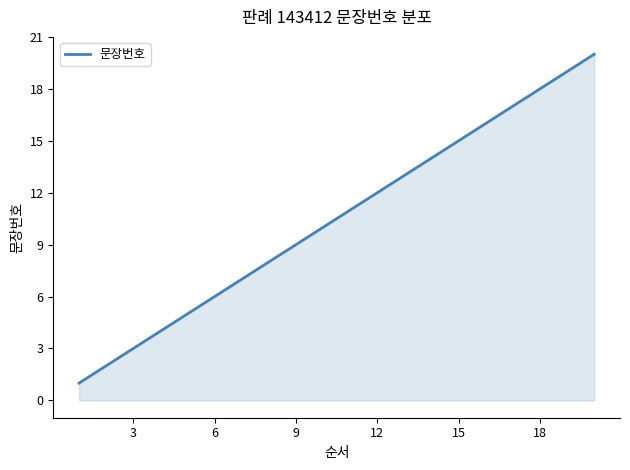

What is the maximum value shown in the chart?

20